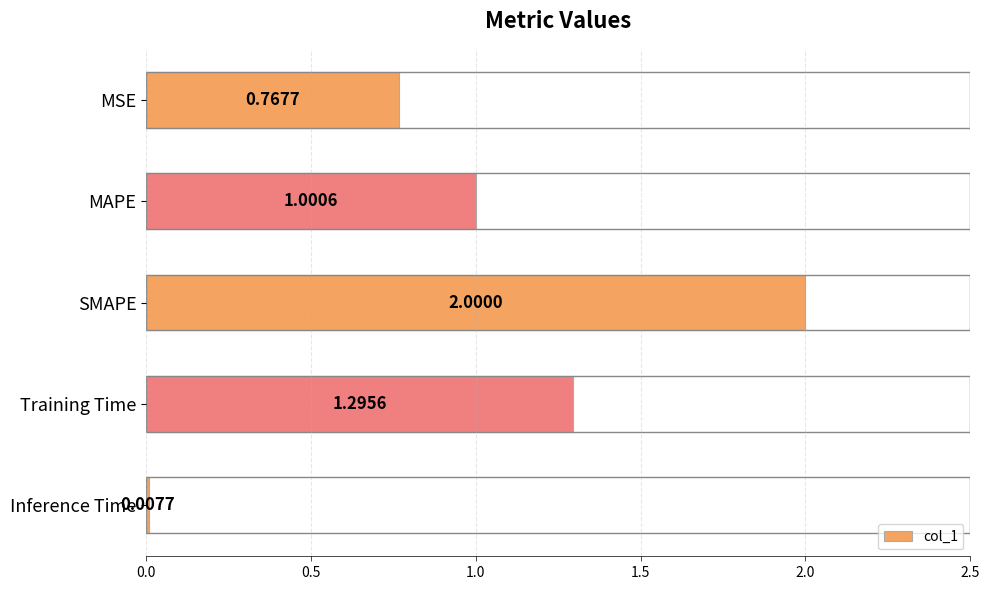

What is the difference between the maximum and second lowest values?

1.2